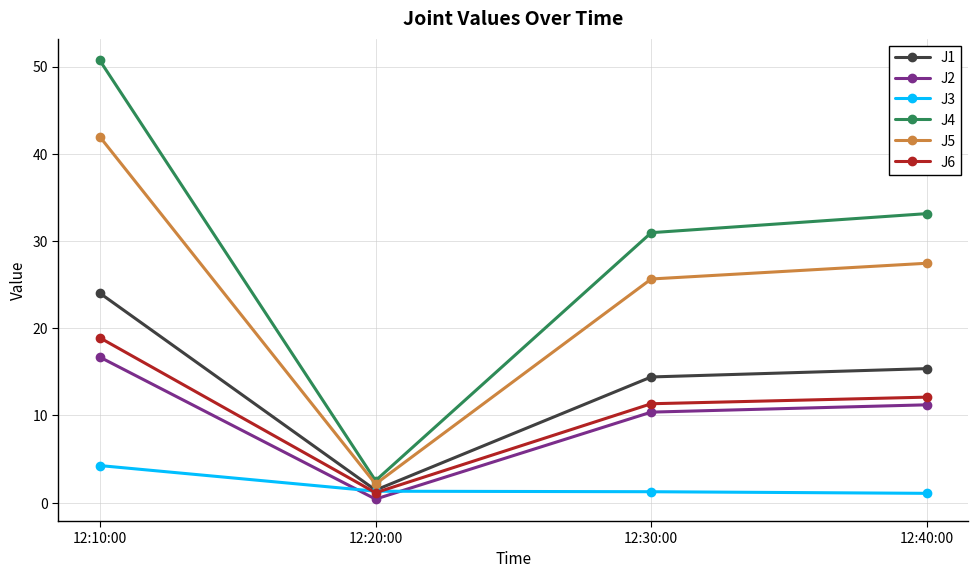

True or false: J6 has a value of 1.1 at 12:20:00.

True